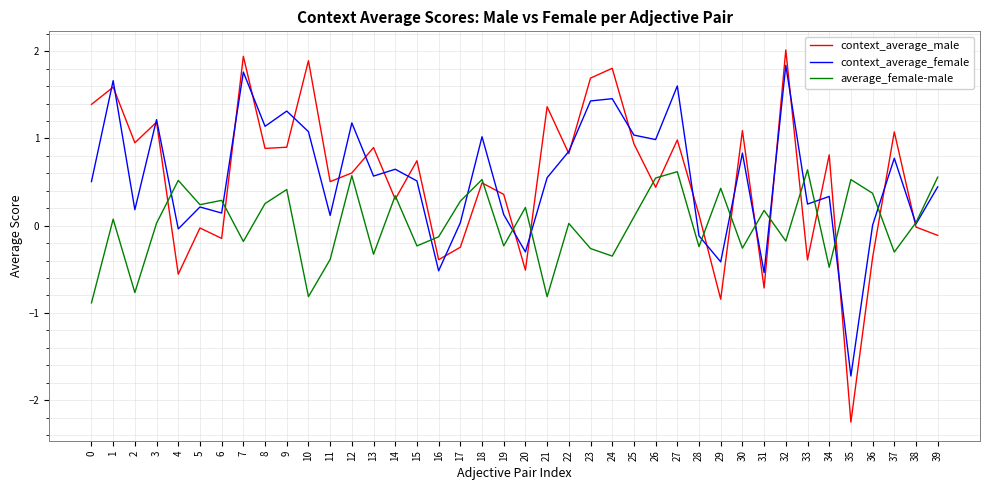

Rank the series by their maximum value, from highest to lowest.

context_average_male, context_average_female, average_female-male